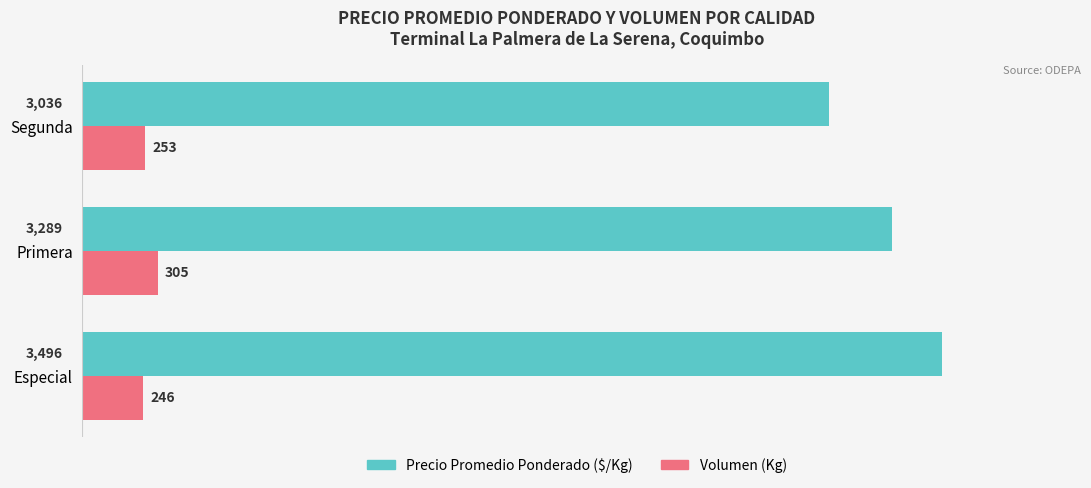

What is the difference between the second highest and minimum values in the Volumen (Kg) series?

7